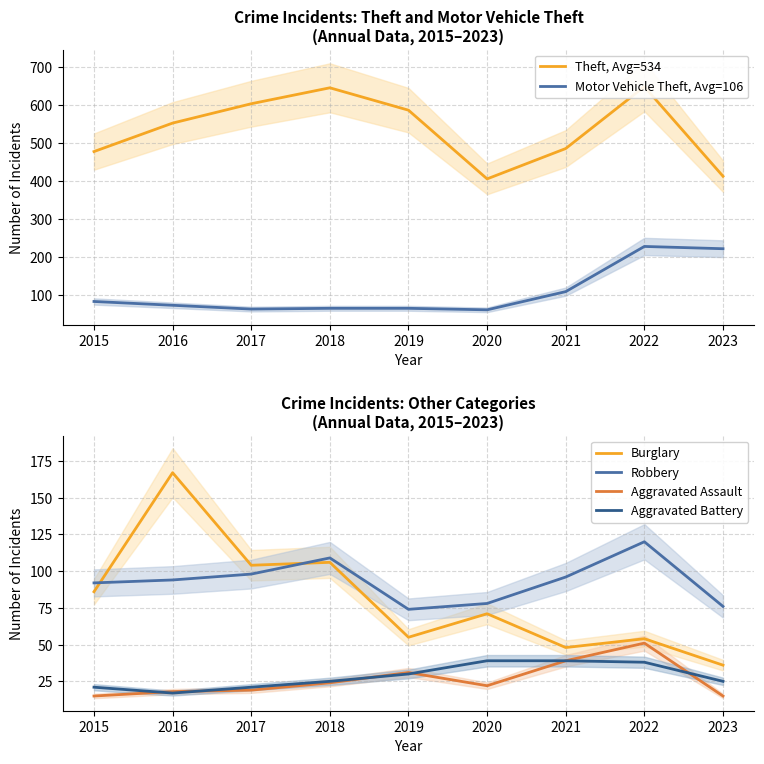

What is the spread (max minus min) of values at 2020?

383